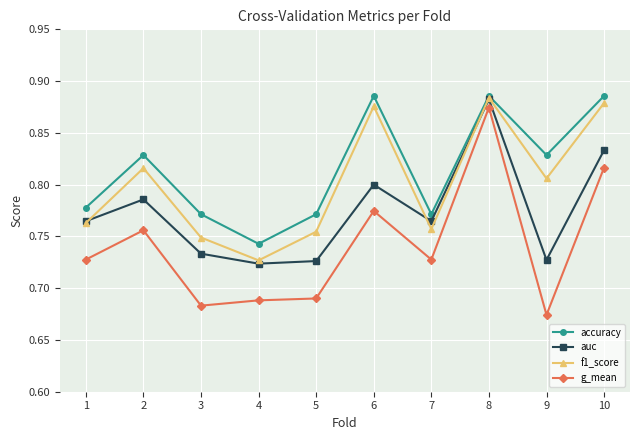

True or false: auc and g_mean intersect in this chart.

False